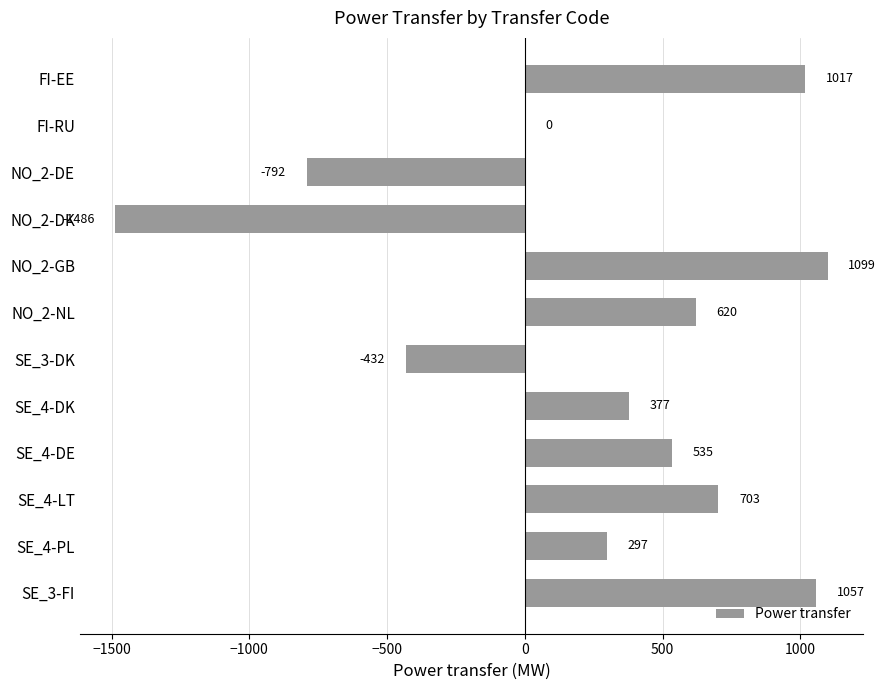

Reading top to bottom, transcribe all the data shown in this chart.

FI-EE=1017	FI-RU=0	NO_2-DE=-792	NO_2-DK=-1486	NO_2-GB=1099	NO_2-NL=620	SE_3-DK=-432	SE_4-DK=377	SE_4-DE=535	SE_4-LT=703	SE_4-PL=297	SE_3-FI=1057